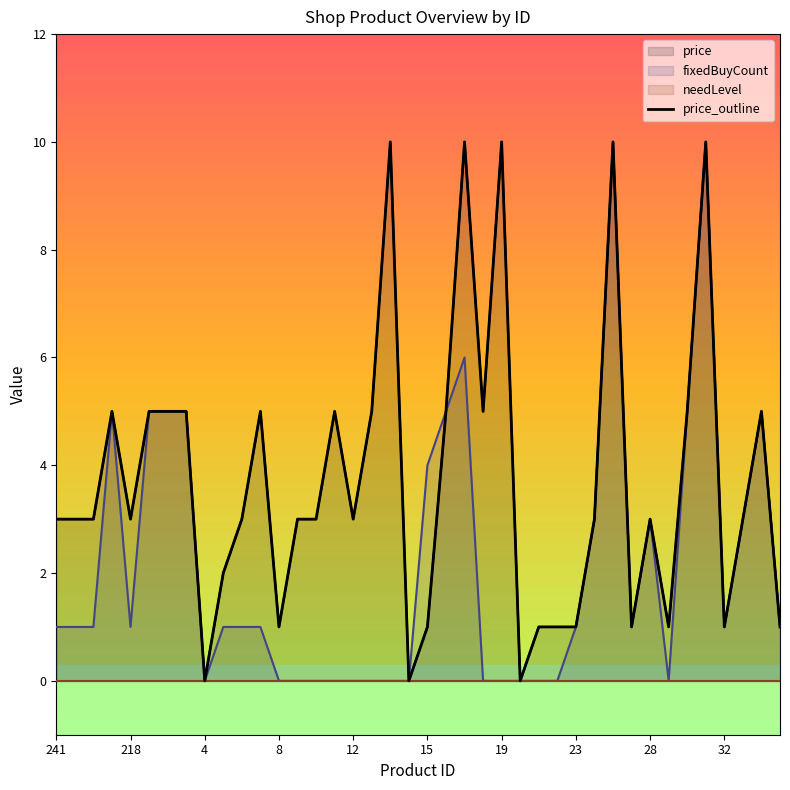

How many lines are shown in the chart?

1